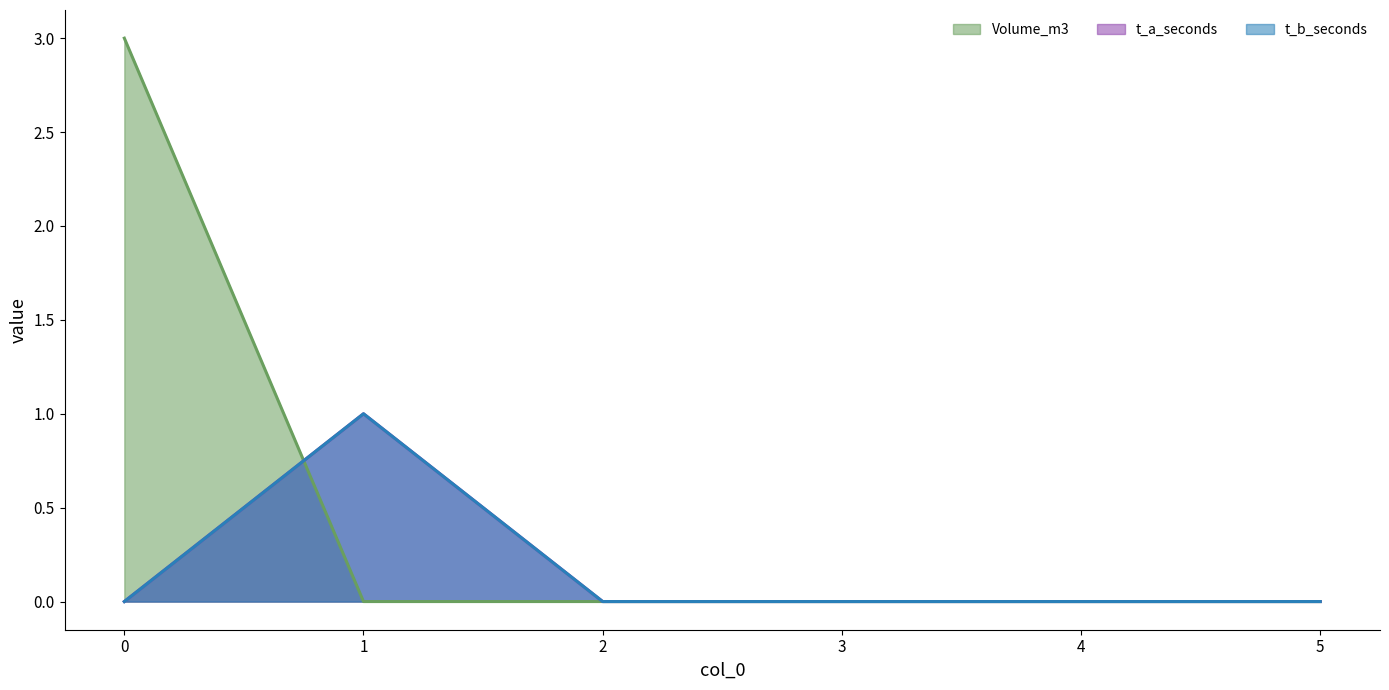

Count the number of categories in the chart.

6